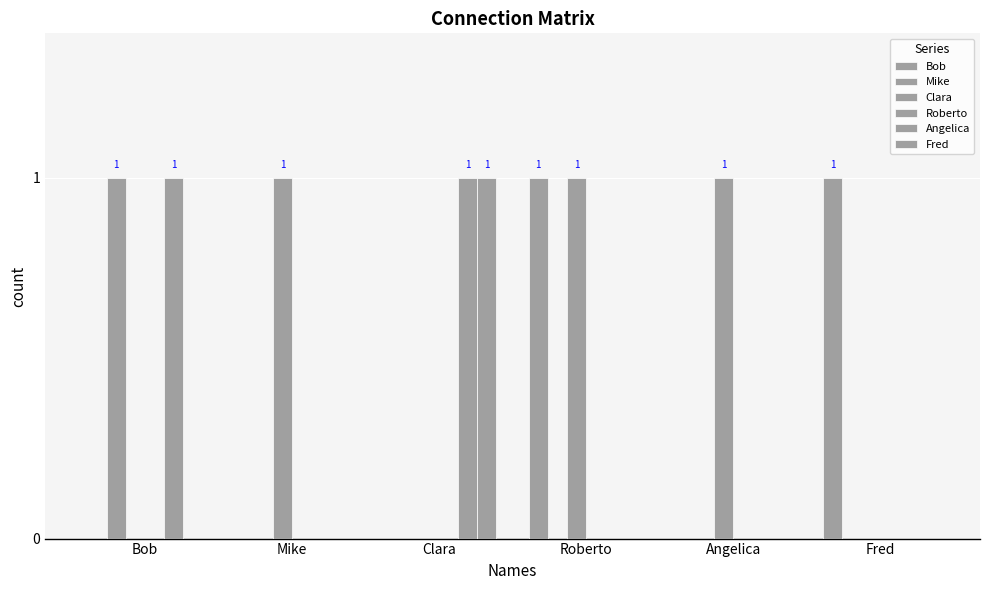

What is the label of the 4th bar from the right?

Clara